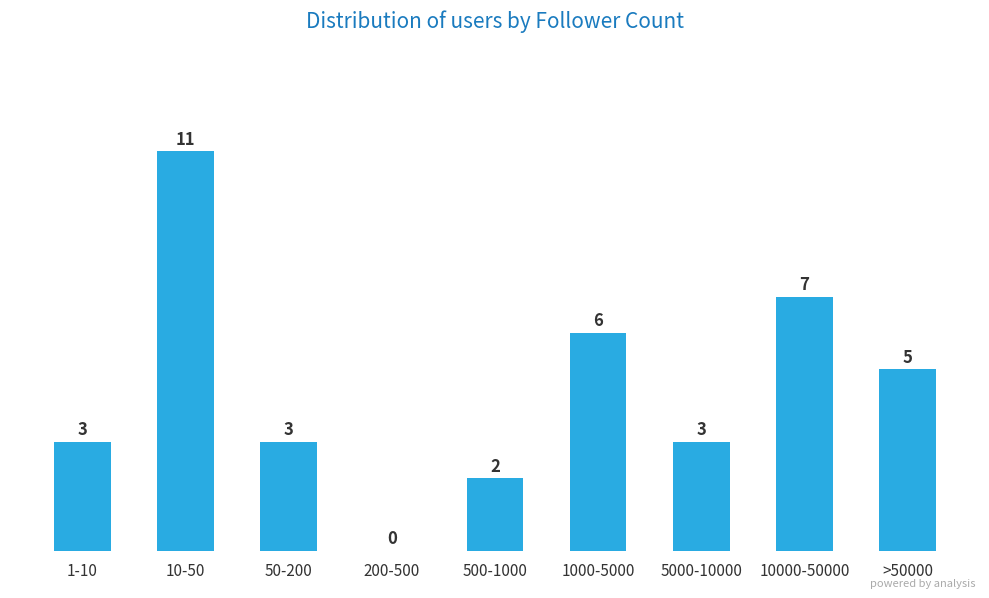

Reading right to left, list all the values displayed in this chart.

>50000=5	10000-50000=7	5000-10000=3	1000-5000=6	500-1000=2	200-500=0	50-200=3	10-50=11	1-10=3